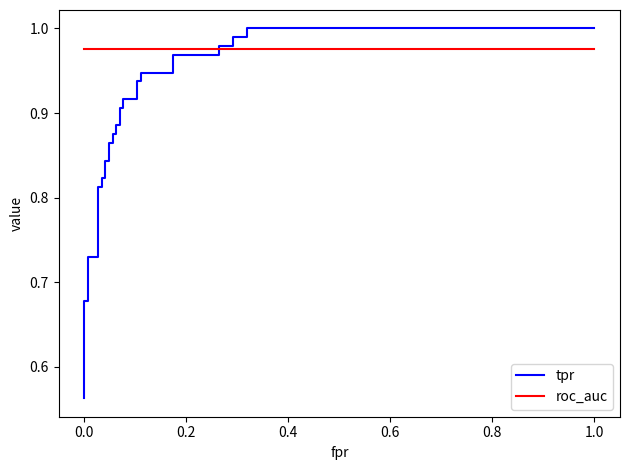

List the series in order of their overall mean, lowest first.

tpr, roc_auc